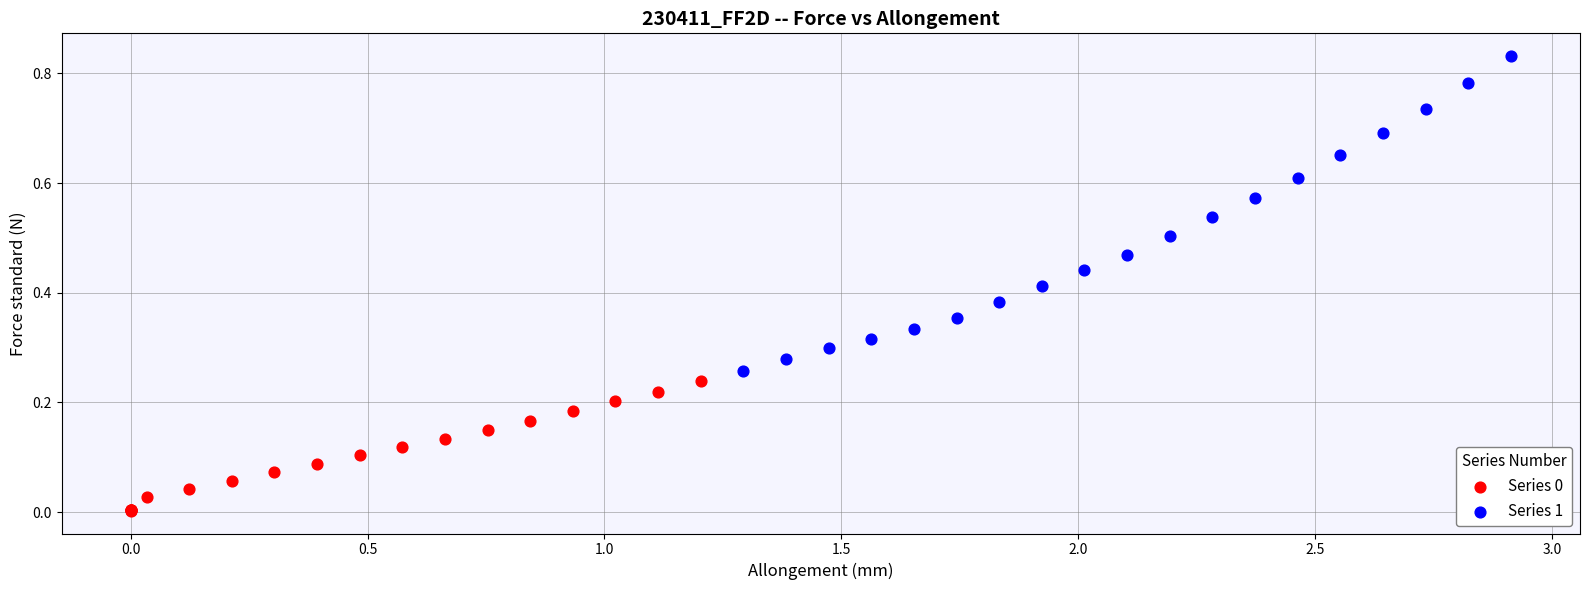

Which series contains the highest Y value?

Series 1